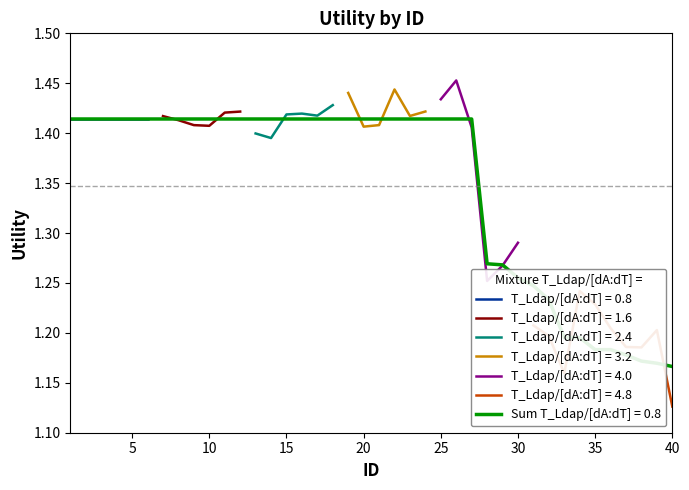

Read the value at 16.

1.4